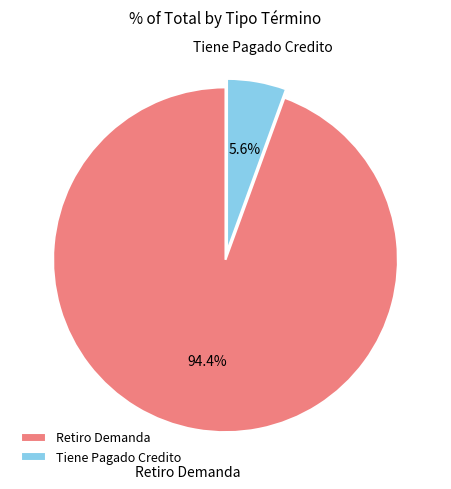

How many slices are in this pie chart?

2